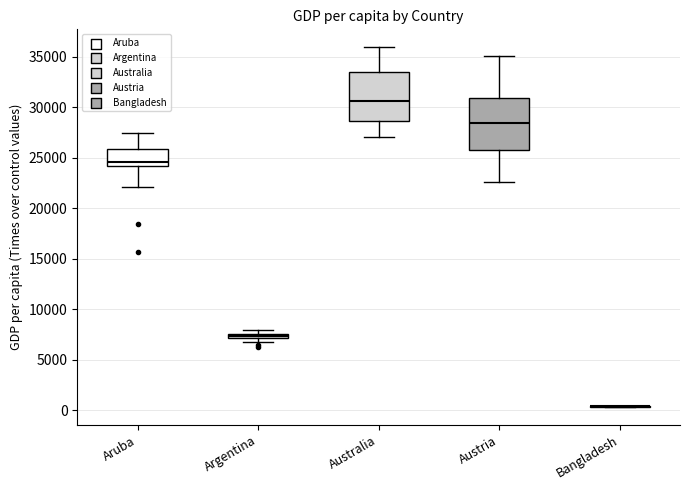

Where is the lower edge of the box for Argentina on the y-axis? The values are not printed on the chart, so give them approximately, as read against the axis.

7000